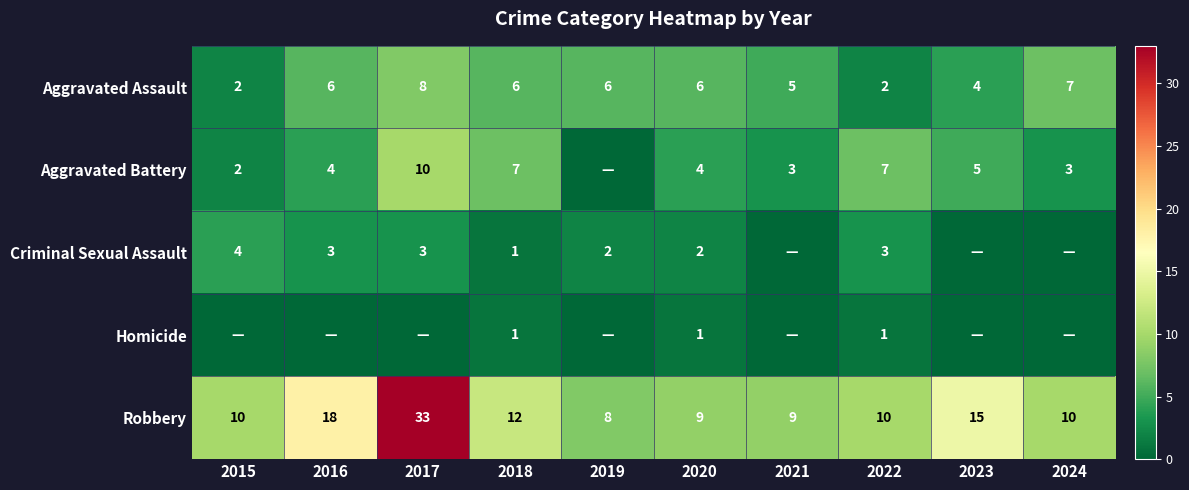

What is the total value across all series at 2022?

23